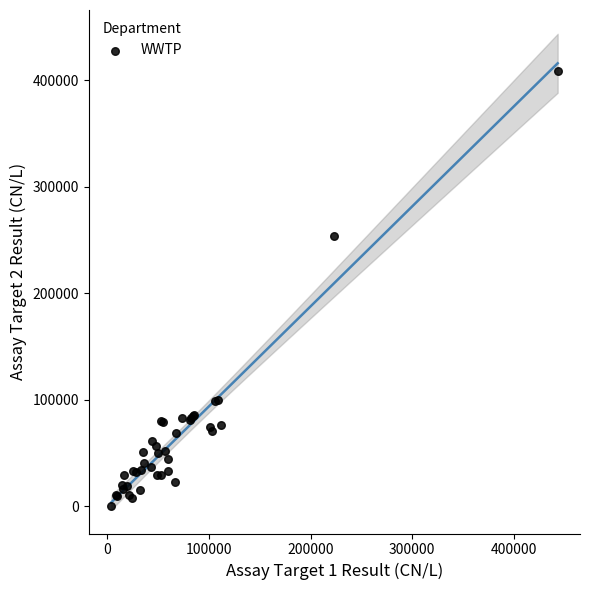

What Y value in the scatter plot is closest to 204460?

253519.5